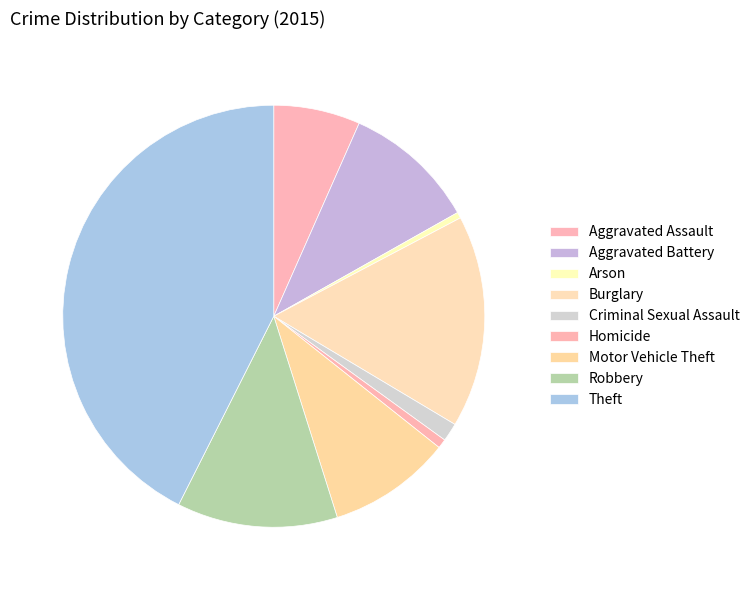

How many slices are in this pie chart?

9